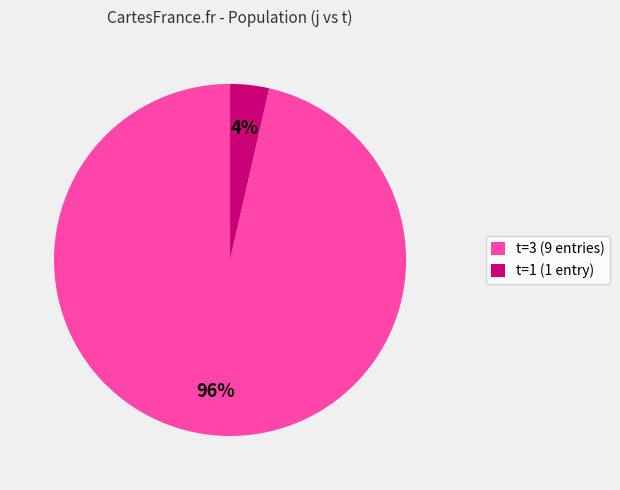

To the nearest percent, what is the average slice percentage?

50%